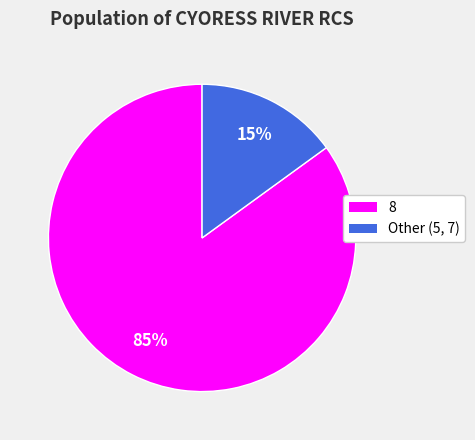

To the nearest percent, what is the difference between the largest and smallest slice percentages?

70%